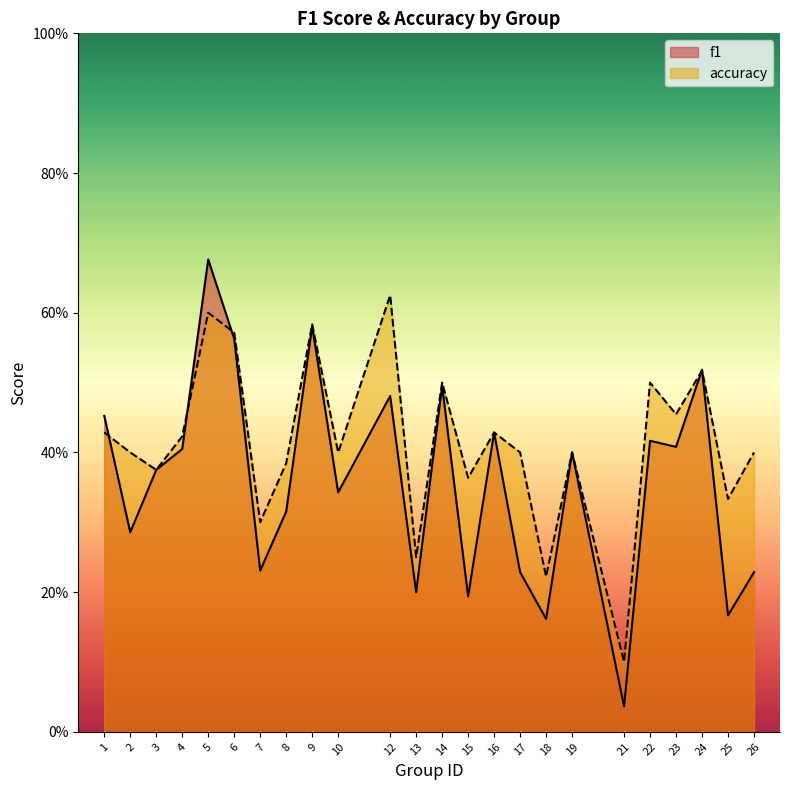

At which category is the sum across all series the highest?

5